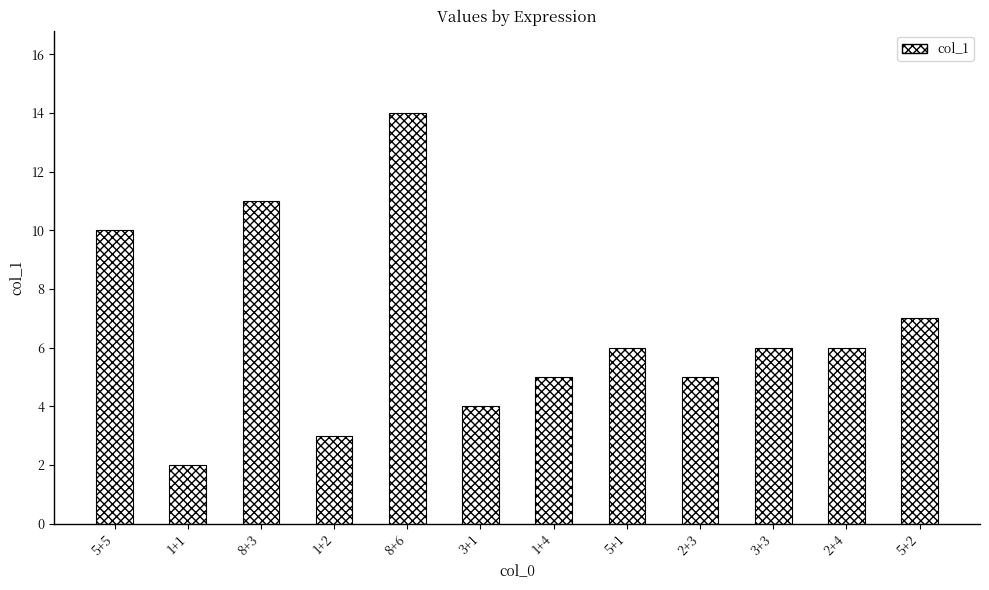

What is the sum of all values?

79